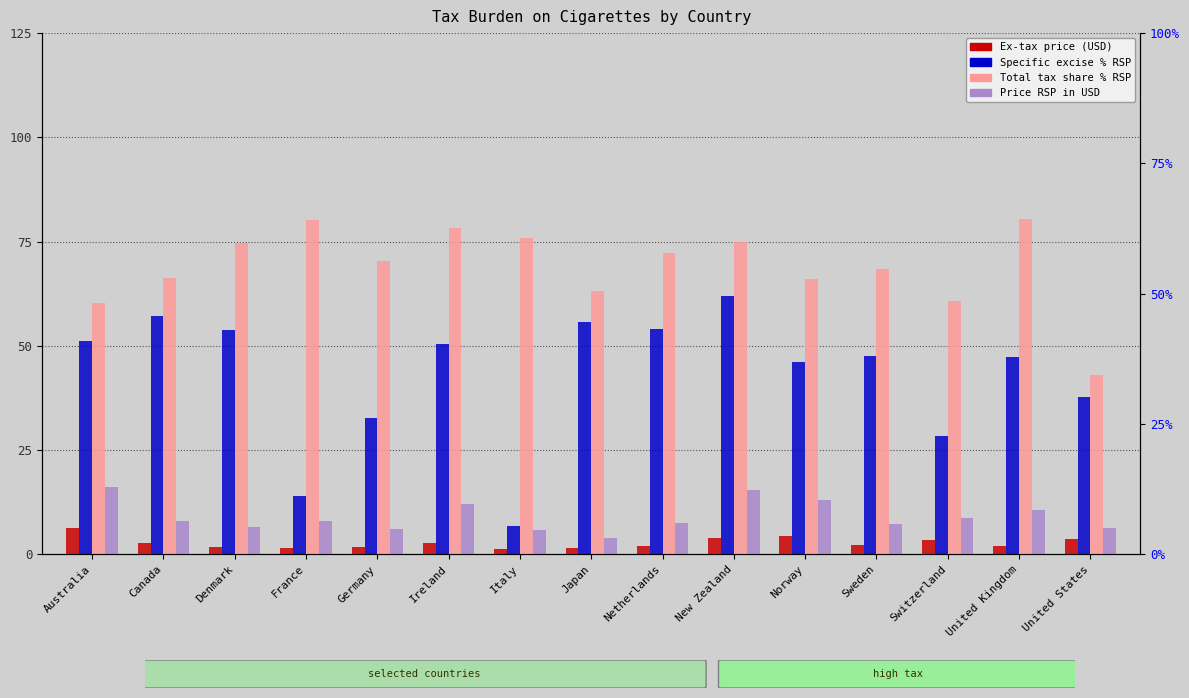

Reading left to right, transcribe all the data shown in this chart.

Ex-tax price (USD): Australia=6.4	Canada=2.7	Denmark=1.7	France=1.6	Germany=1.8	Ireland=2.6	Italy=1.4	Japan=1.4	Netherlands=2.1	New Zealand=3.8	Norway=4.4	Sweden=2.3	Switzerland=3.4	United Kingdom=2.1	United States=3.7
Specific excise % RSP: Australia=51.2	Canada=57.2	Denmark=53.8	France=13.9	Germany=32.7	Ireland=50.4	Italy=6.9	Japan=55.6	Netherlands=54.0	New Zealand=61.9	Norway=46.0	Sweden=47.5	Switzerland=28.4	United Kingdom=47.3	United States=37.8
Total tax share % RSP: Australia=60.3	Canada=66.2	Denmark=74.8	France=80.3	Germany=70.4	Ireland=78.3	Italy=75.9	Japan=63.1	Netherlands=72.2	New Zealand=74.9	Norway=66.0	Sweden=68.5	Switzerland=60.9	United Kingdom=80.5	United States=43.0
Price RSP in USD: Australia=16.1	Canada=7.9	Denmark=6.7	France=7.9	Germany=6.2	Ireland=12.2	Italy=5.9	Japan=3.9	Netherlands=7.5	New Zealand=15.3	Norway=13.1	Sweden=7.4	Switzerland=8.6	United Kingdom=10.7	United States=6.4